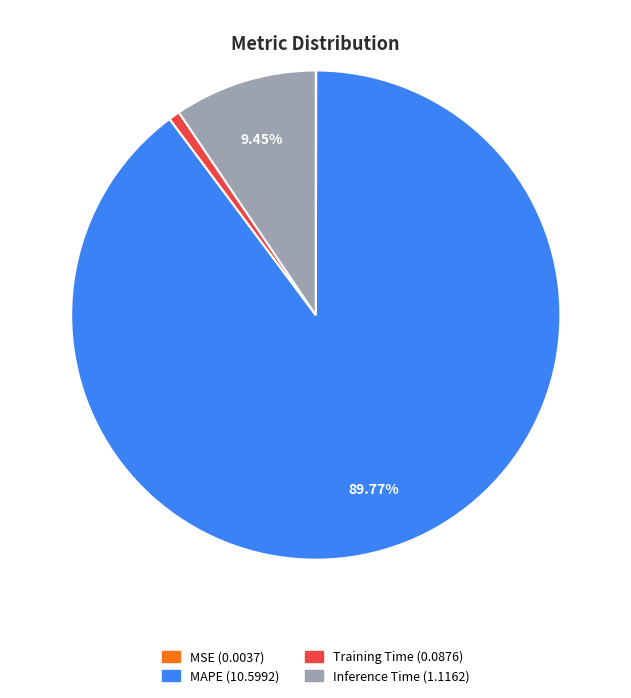

Is there a majority slice in this chart?

Yes